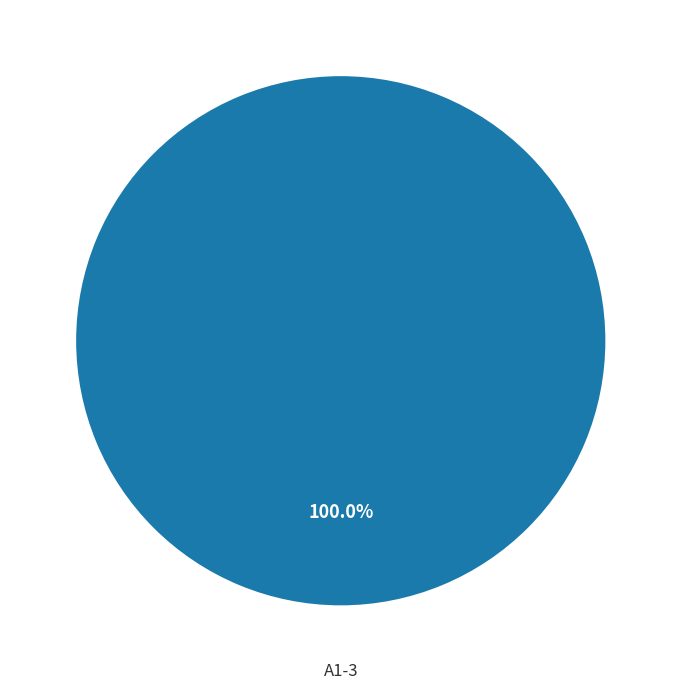

Is there a majority slice in this chart?

Yes